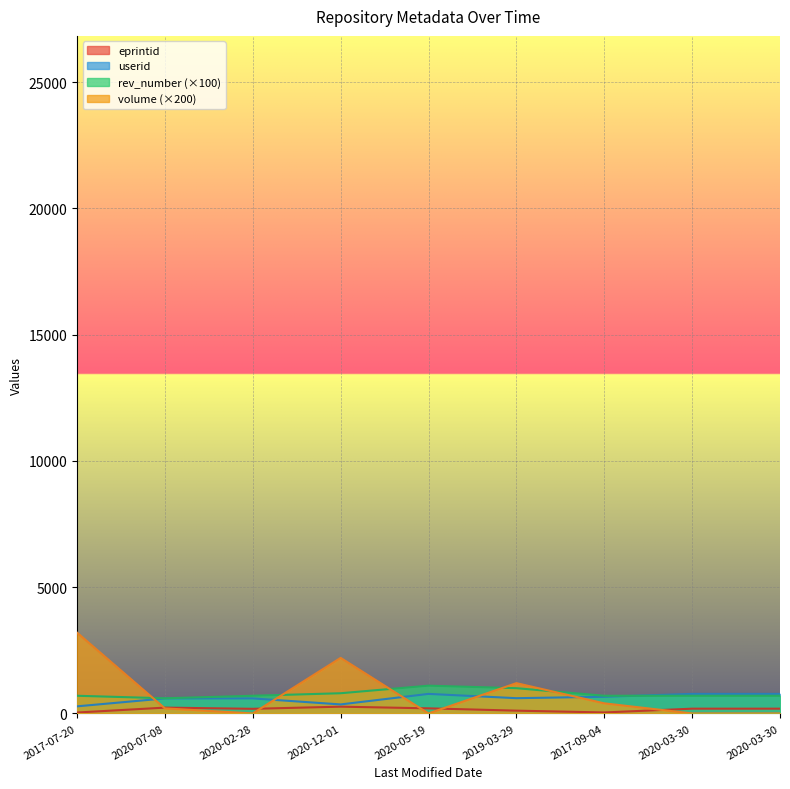

The value of eprintid at 2020-02-28 is 182.9. True or false?

True